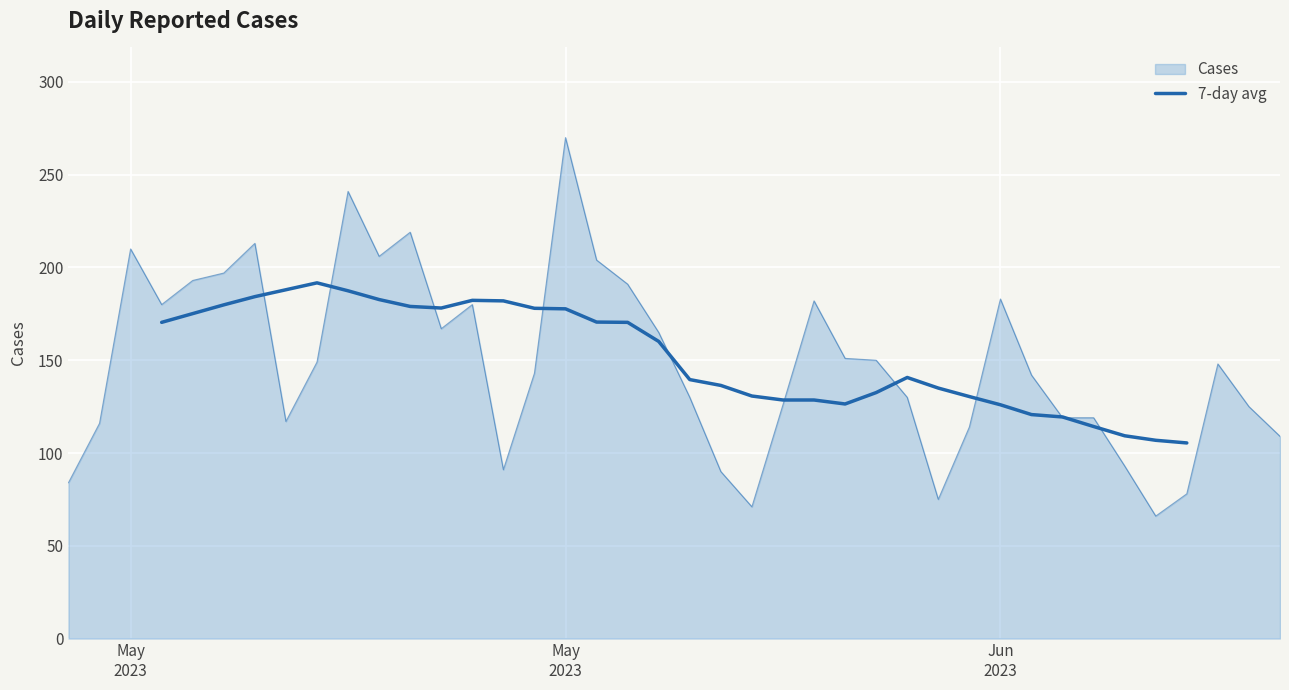

What is the average value?

152.0